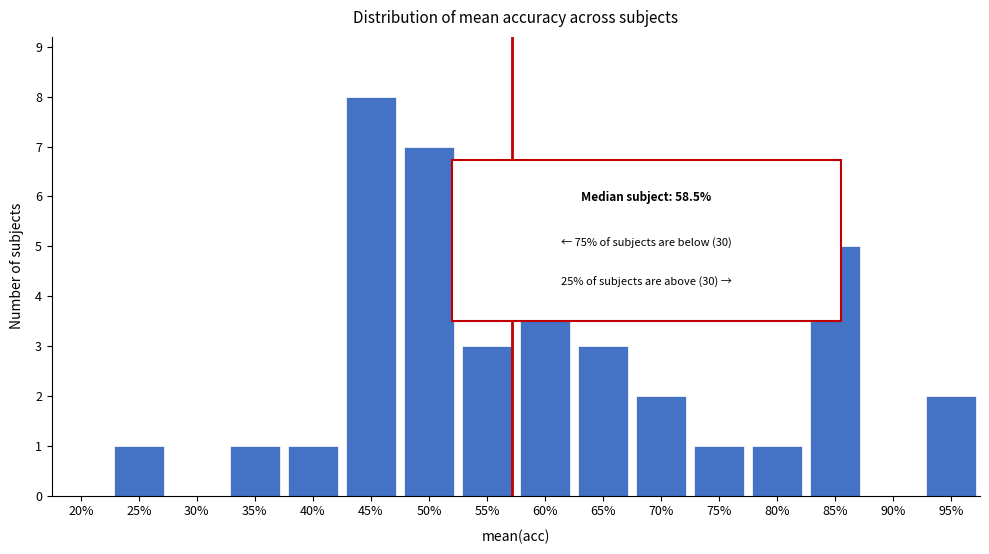

Reading right to left, list all the values displayed in this chart.

95%=2	90%=0	85%=5	80%=1	75%=1	70%=2	65%=3	60%=5	55%=3	50%=7	45%=8	40%=1	35%=1	30%=0	25%=1	20%=0